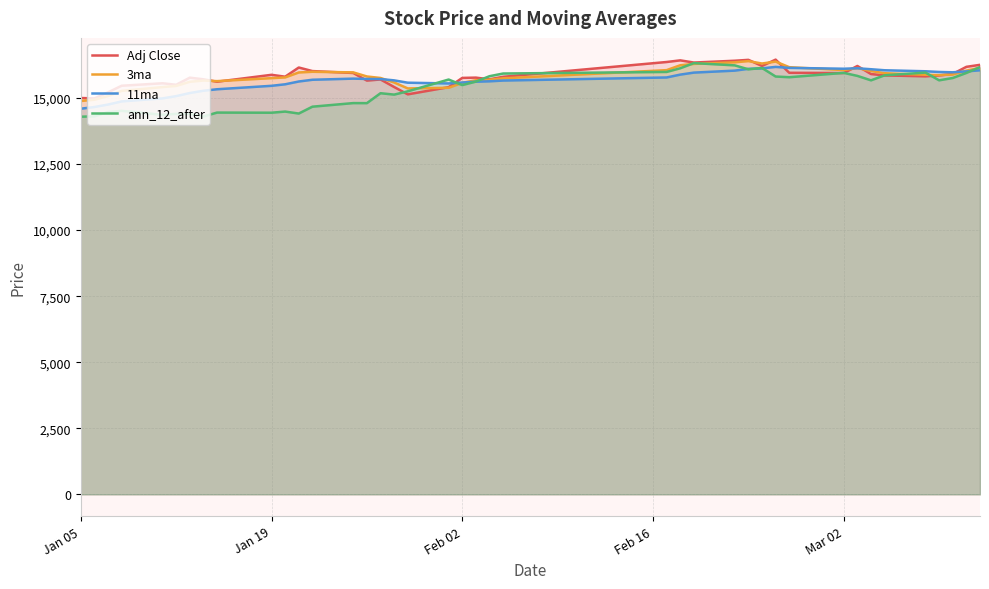

What is the lowest value of the 11ma series?

14594.4